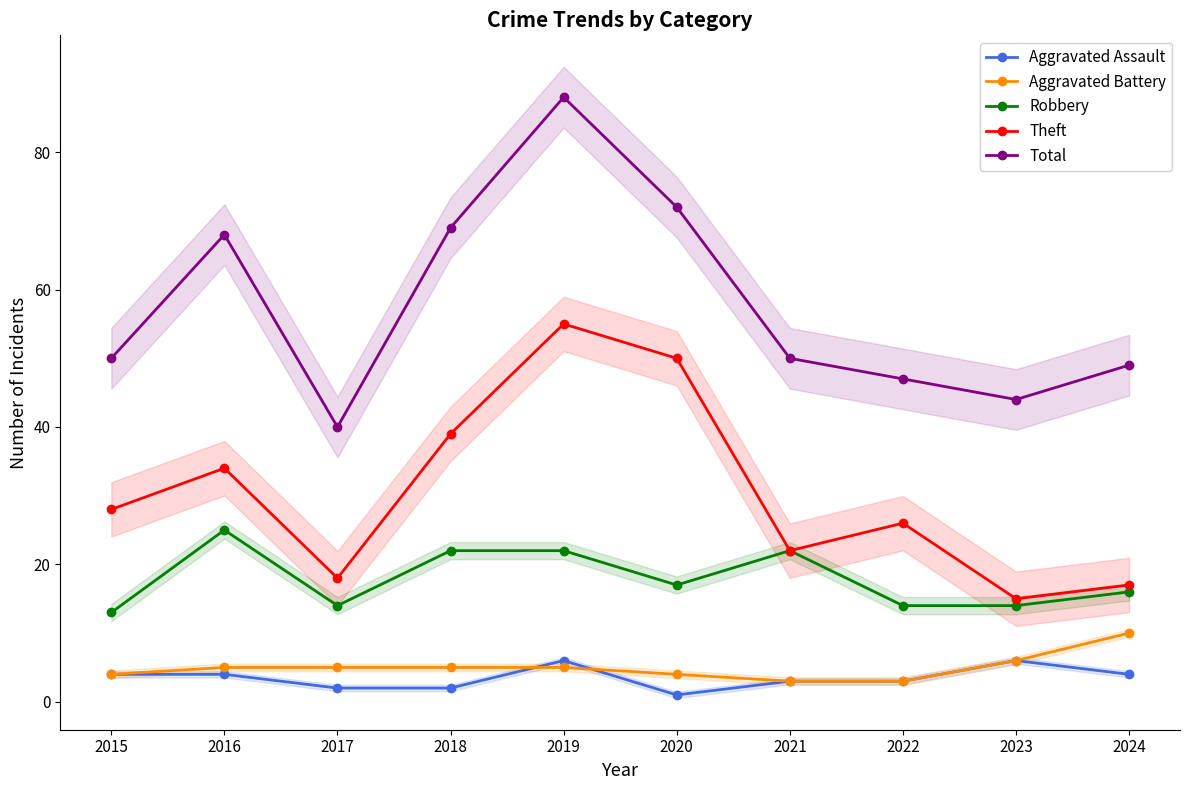

Reading left to right, transcribe all the data shown in this chart.

Aggravated Assault: 2015=4	2016=4	2017=2	2018=2	2019=6	2020=1	2021=3	2022=3	2023=6	2024=4
Aggravated Battery: 2015=4	2016=5	2017=5	2018=5	2019=5	2020=4	2021=3	2022=3	2023=6	2024=10
Robbery: 2015=13	2016=25	2017=14	2018=22	2019=22	2020=17	2021=22	2022=14	2023=14	2024=16
Theft: 2015=28	2016=34	2017=18	2018=39	2019=55	2020=50	2021=22	2022=26	2023=15	2024=17
Total: 2015=50	2016=68	2017=40	2018=69	2019=88	2020=72	2021=50	2022=47	2023=44	2024=49